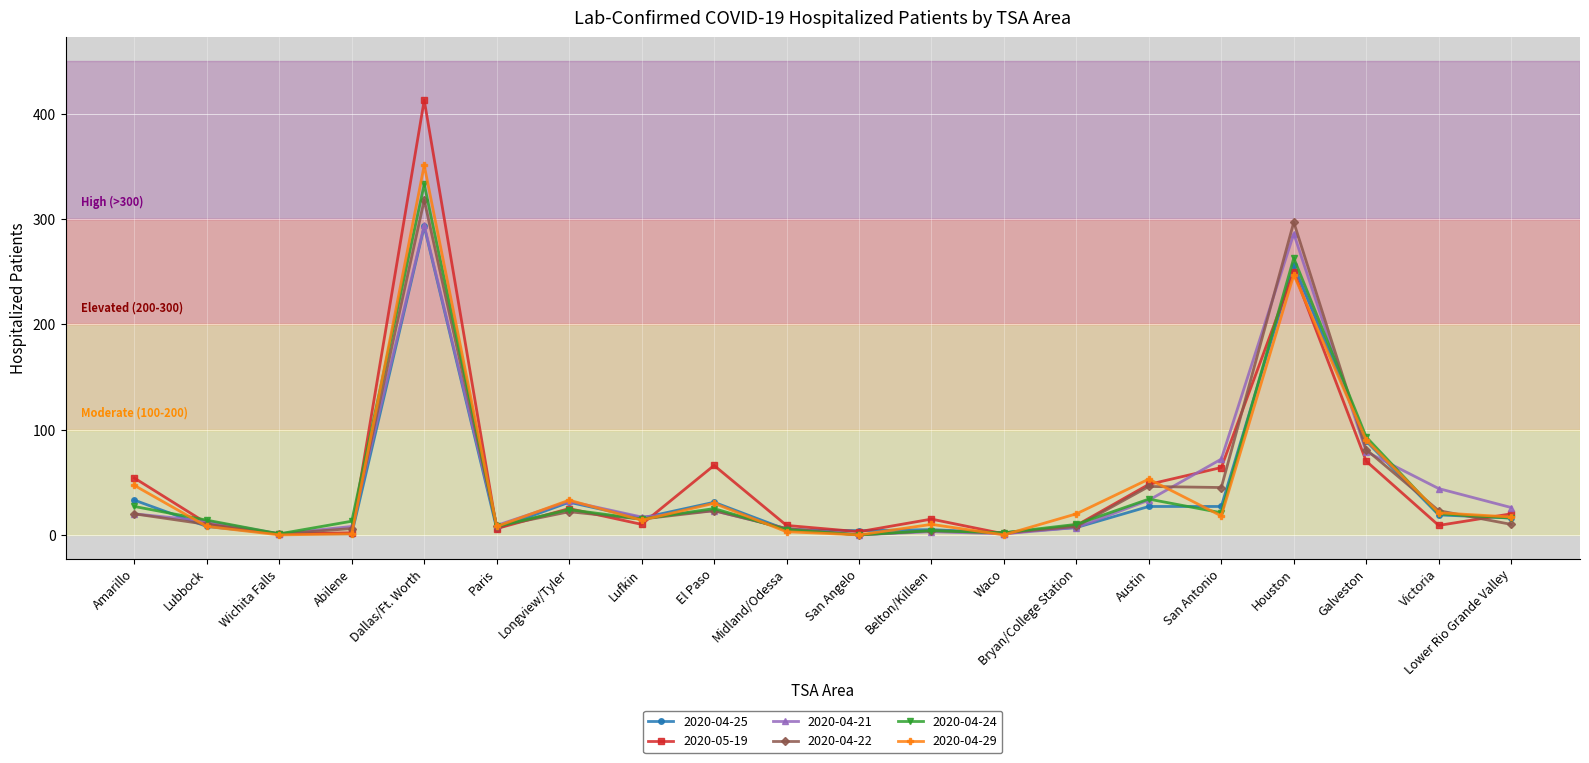

Where is 2020-04-22 nearest to the value 159?

Galveston